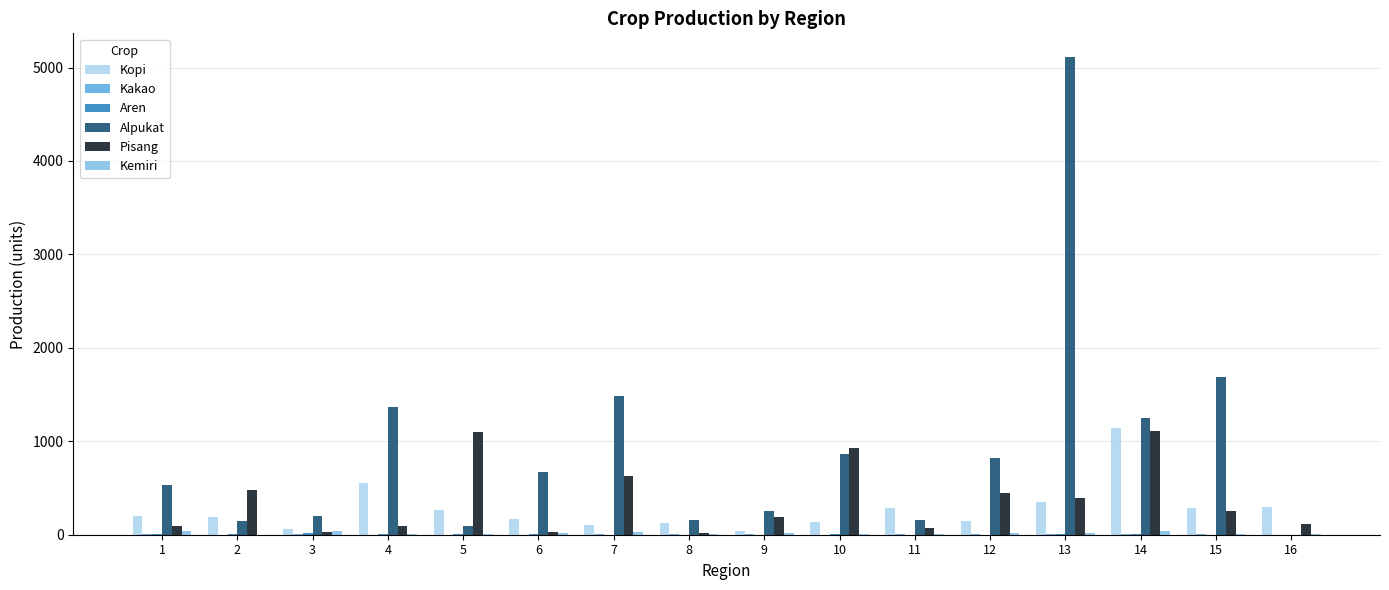

What is the greatest value displayed?

5110.7